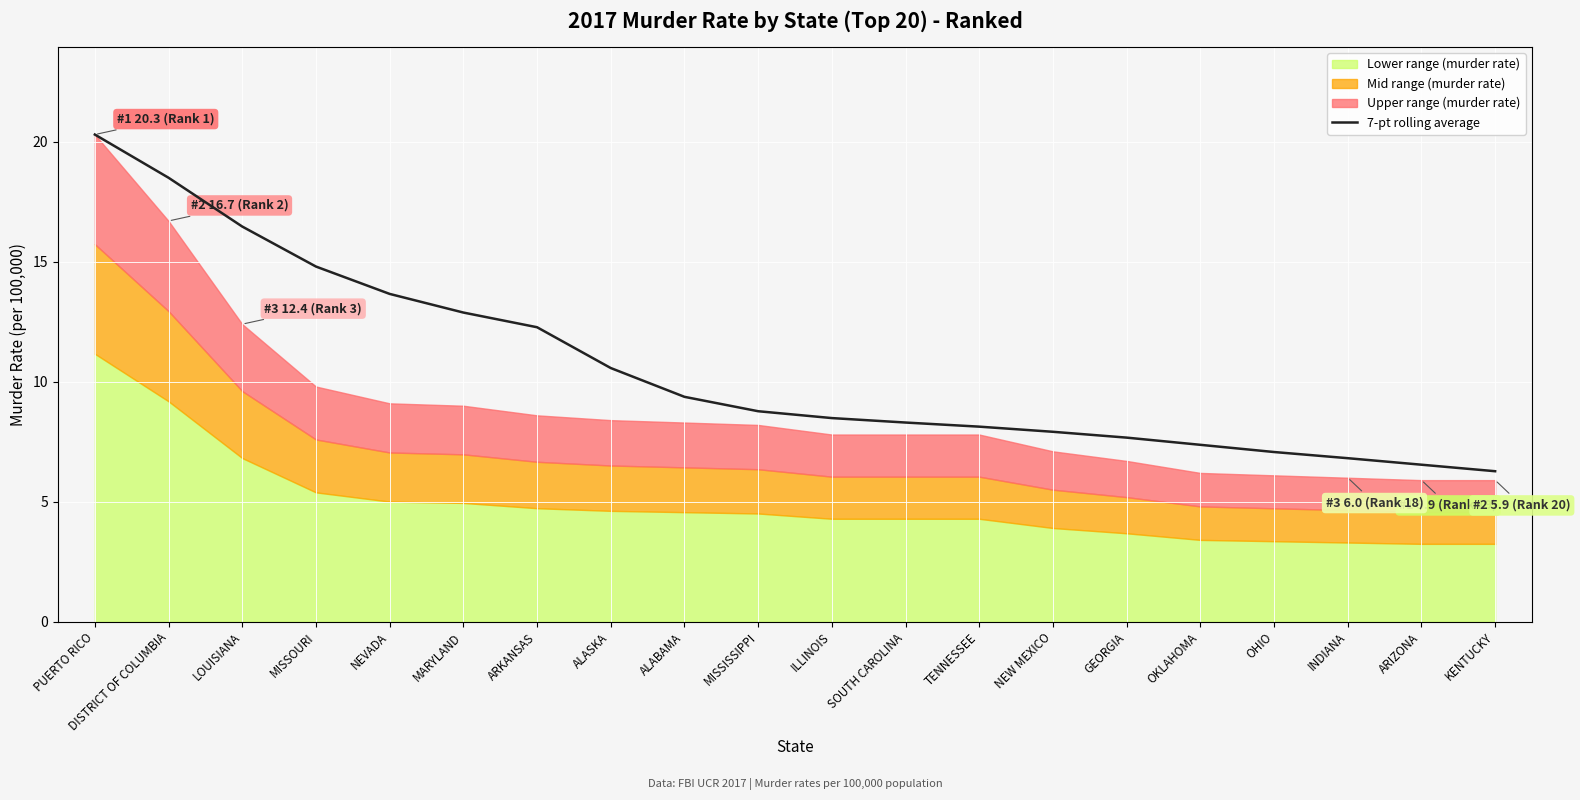

Which label corresponds to the largest value in the chart?

PUERTO RICO